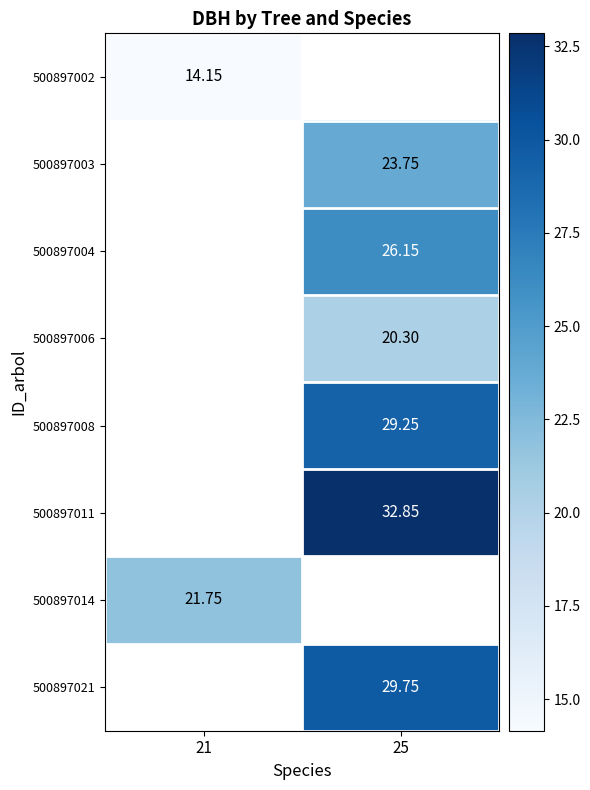

How many categories are shown in the chart?

2